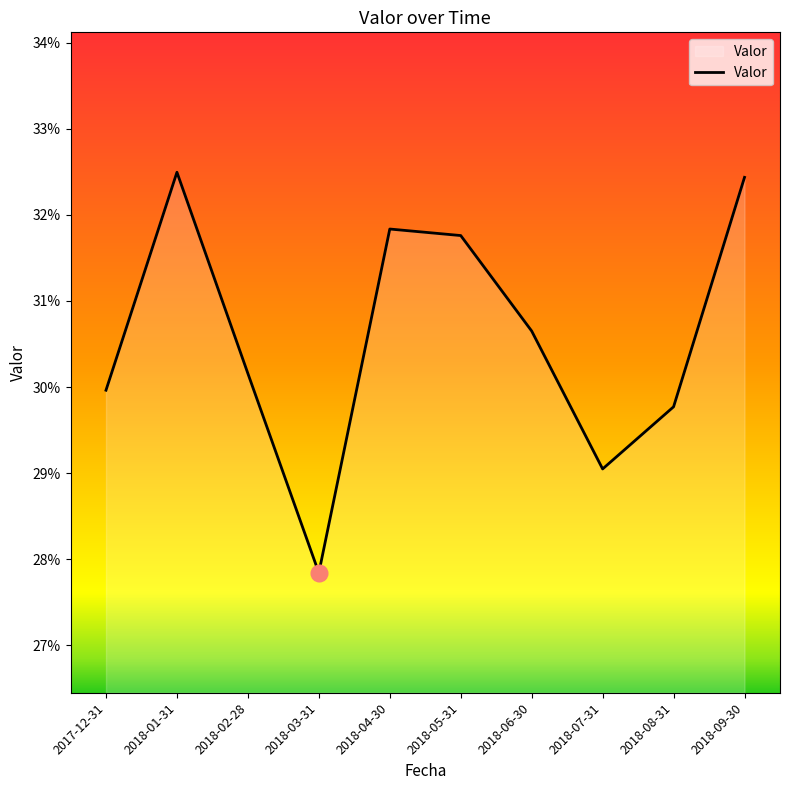

What is the sum of all values?

3.1